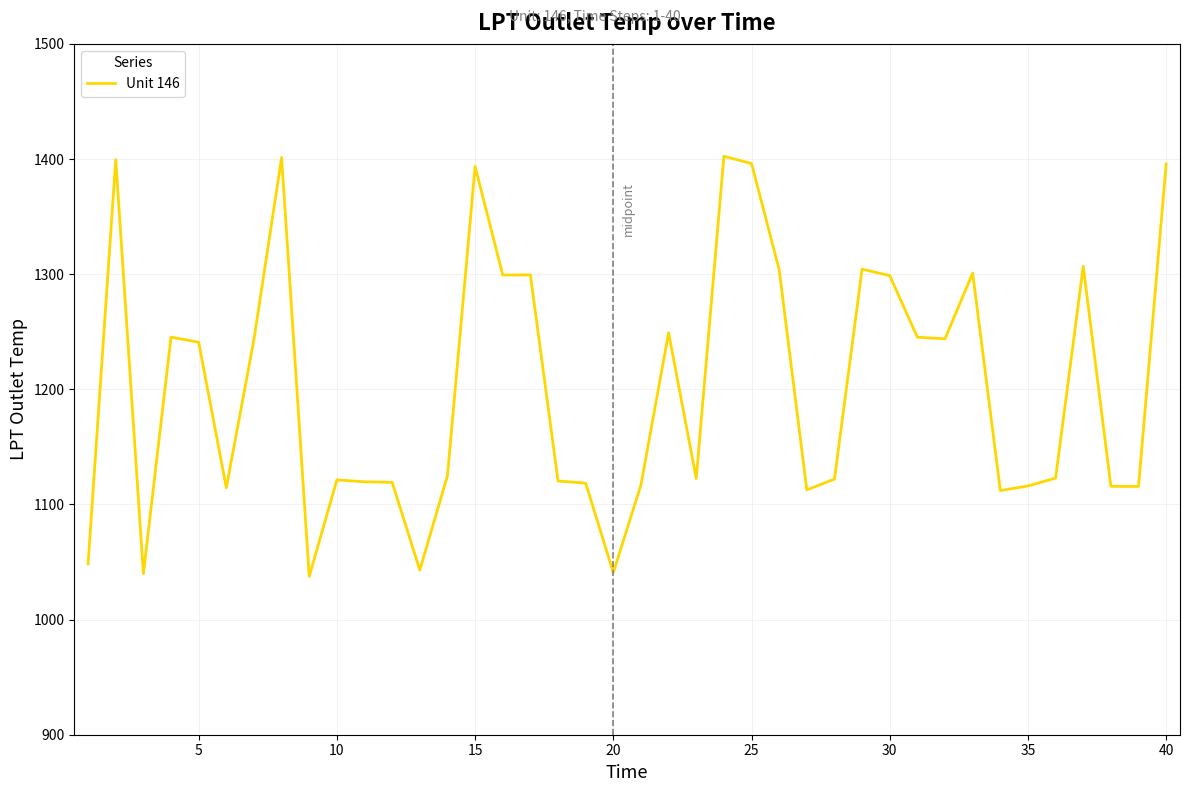

What is the difference between the maximum and minimum values?

364.9